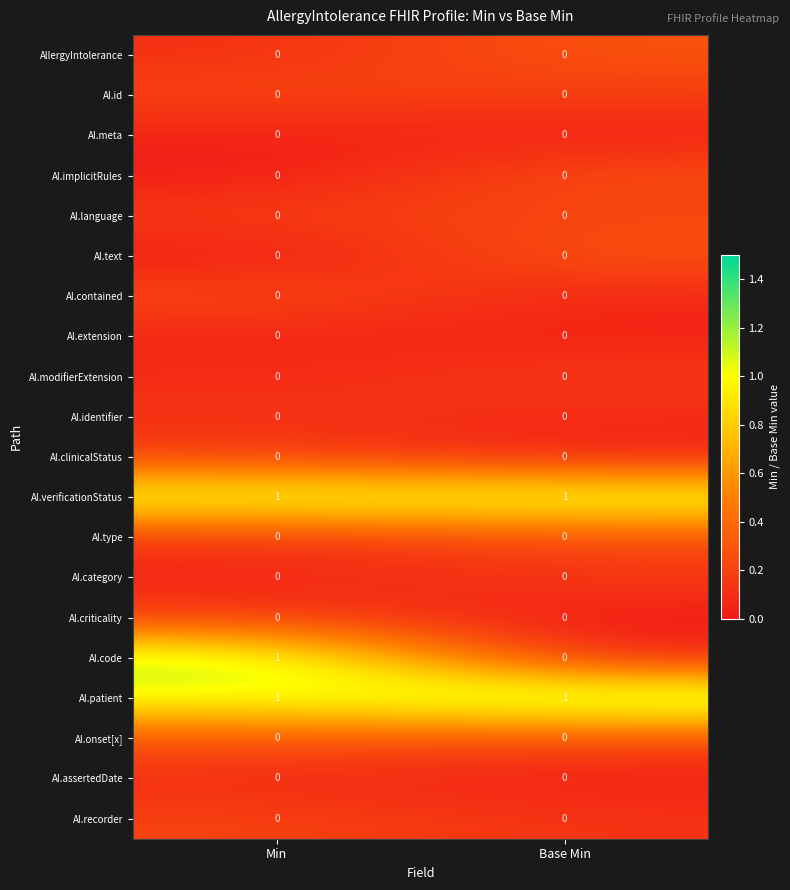

At which label does AI.code reach its peak?

Min